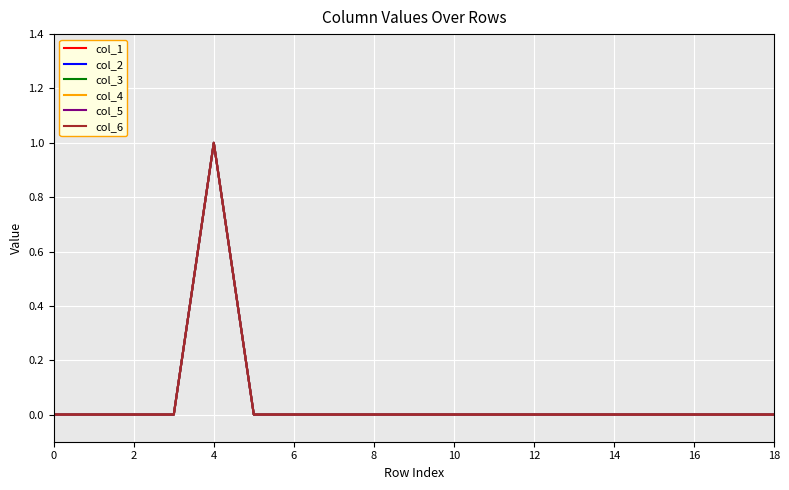

True or false: col_5 has more than 2 interior local peaks.

False